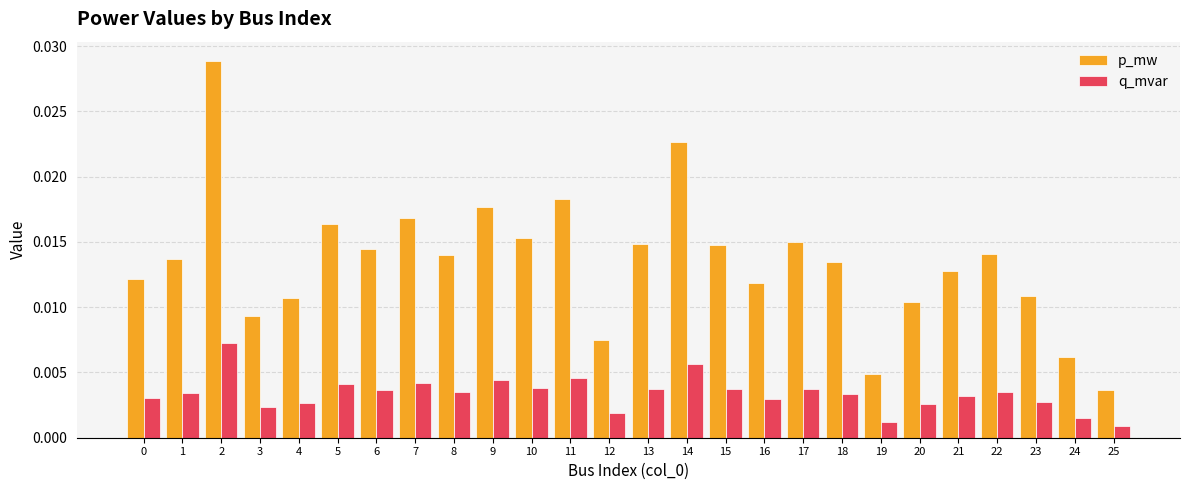

Which series has the largest total across all categories?

p_mw